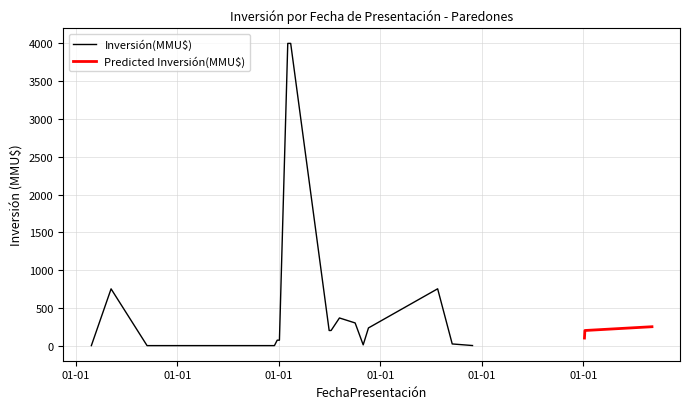

At which category does the data reach its first local valley?

26/10/2009